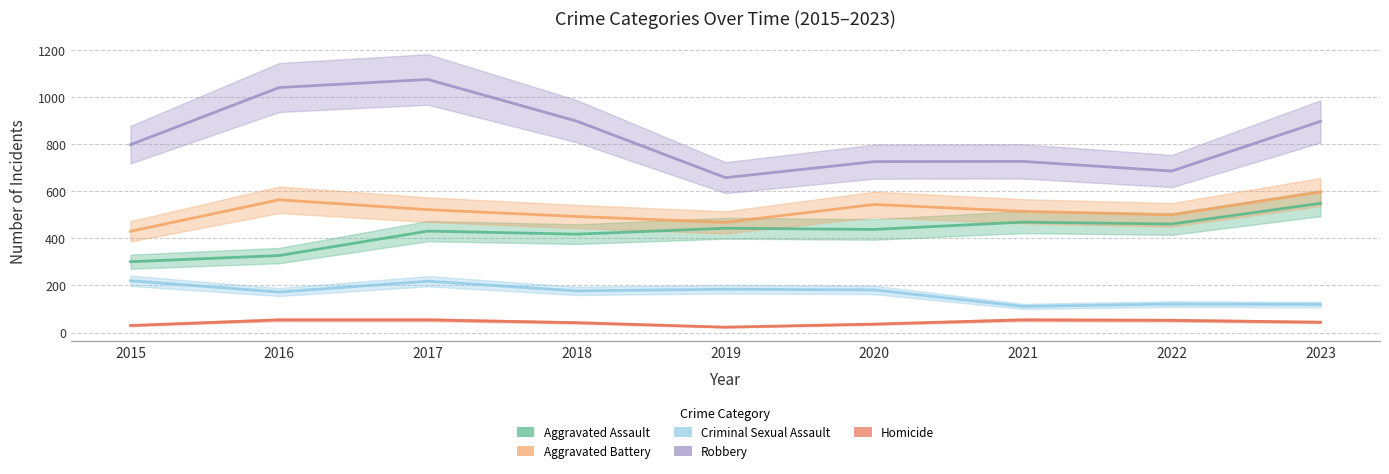

Does the chart display data point markers on the line(s)?

No